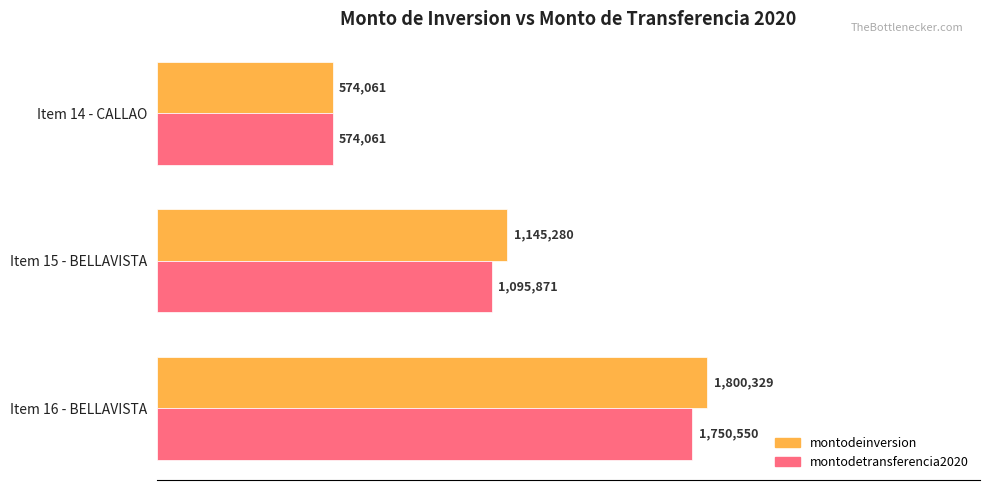

What are all the series names shown in the legend?

montodeinversion, montodetransferencia2020